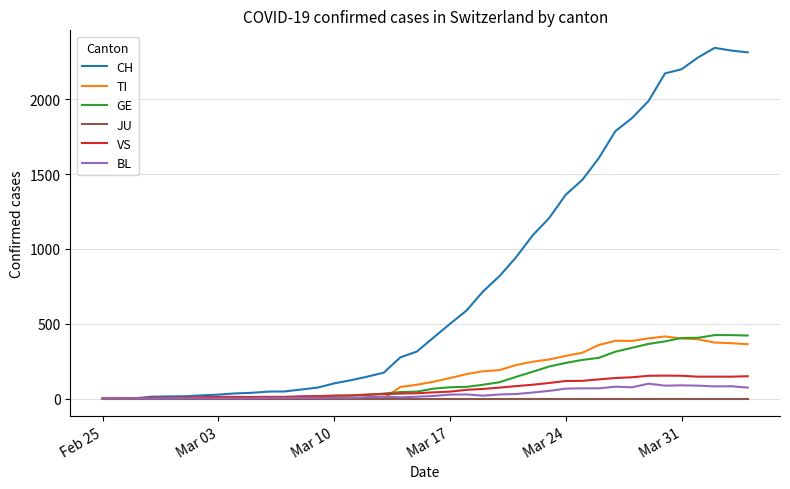

How many values in the BL series are below 17?

20